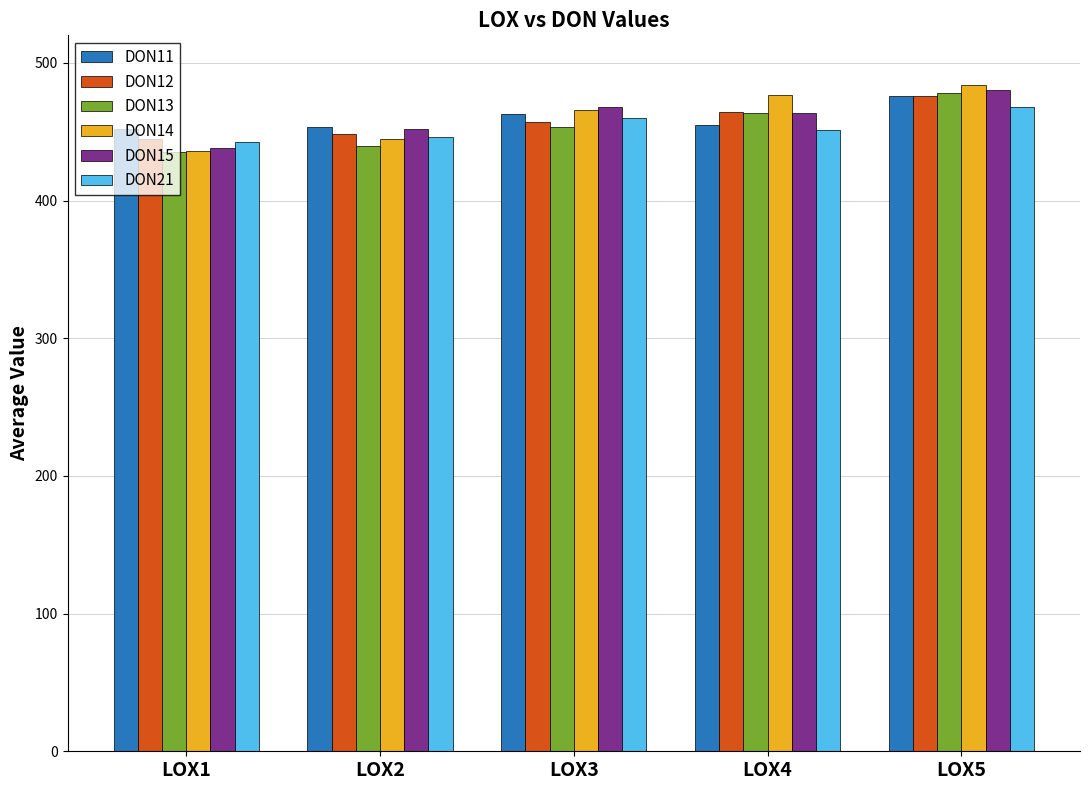

Which series has the widest spread of values?

DON14